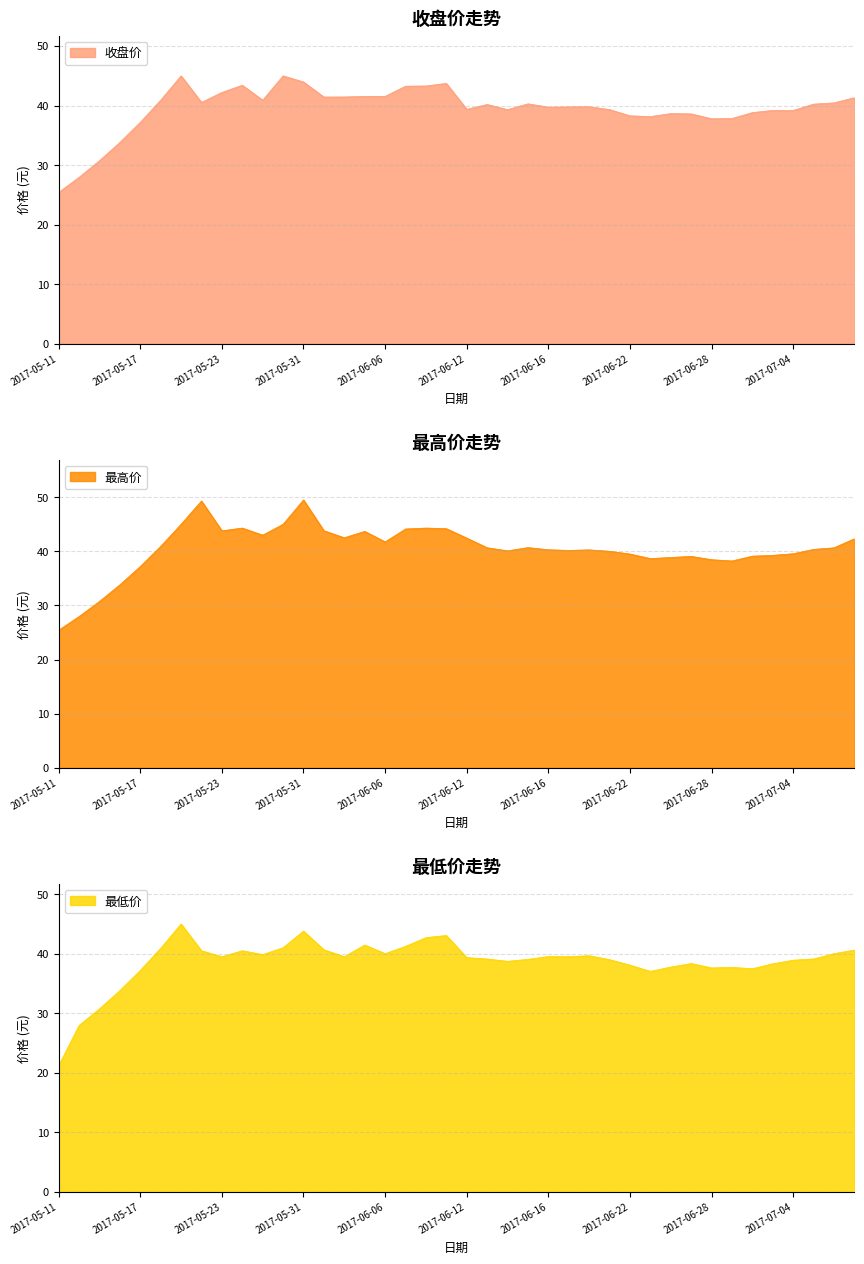

What position from the left is 2017-06-05?

16